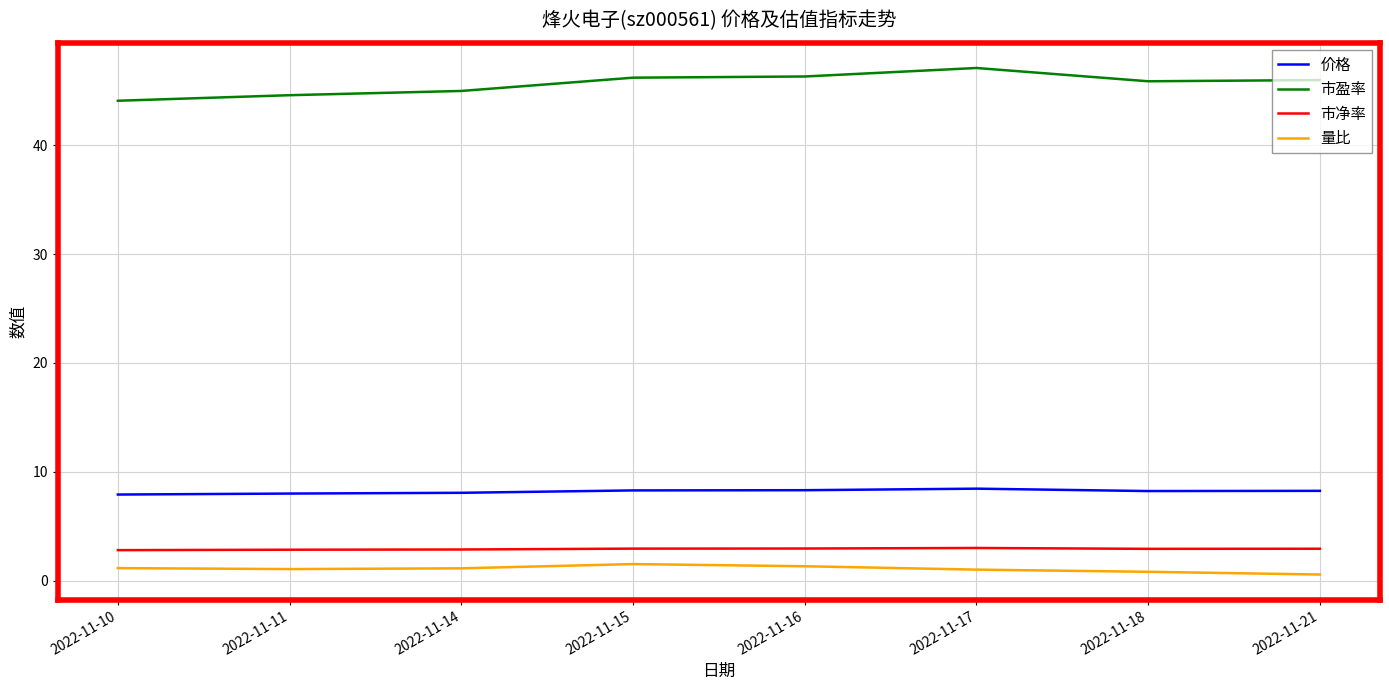

True or false: 价格 has a value of 8.1 at 2022-11-14.

True